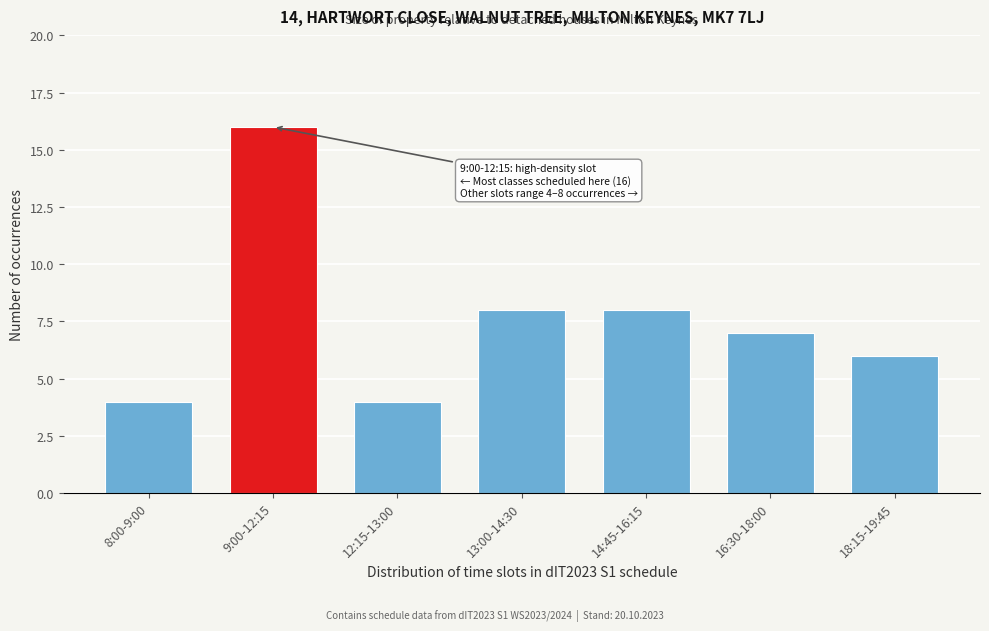

Reading left to right, transcribe all the data shown in this chart.

8:00-9:00=4	9:00-12:15=16	12:15-13:00=4	13:00-14:30=8	14:45-16:15=8	16:30-18:00=7	18:15-19:45=6